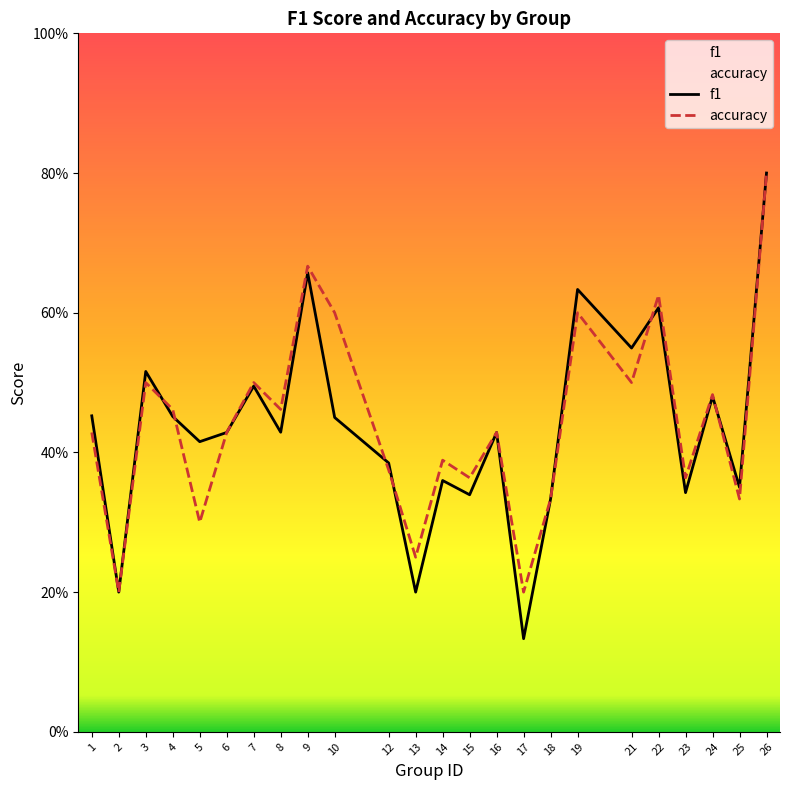

The f1 series shows 0.4 at 22. True or false?

False